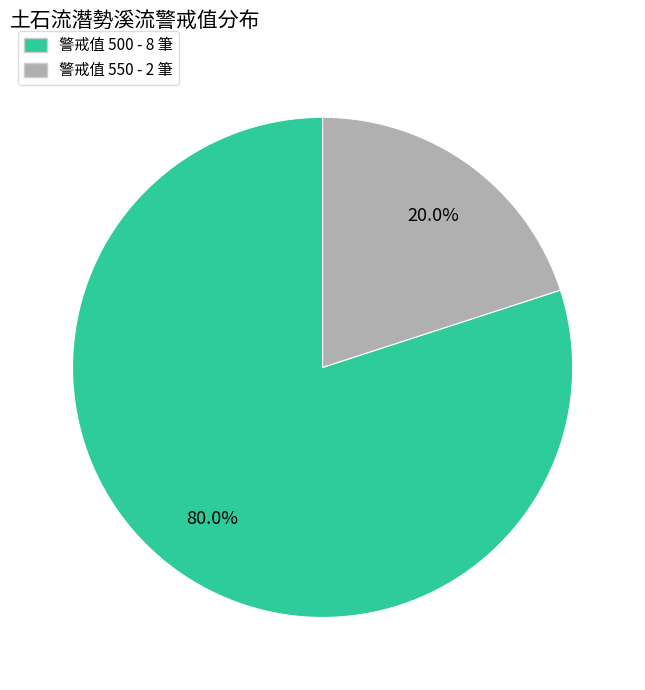

Is there a majority slice in this chart?

Yes